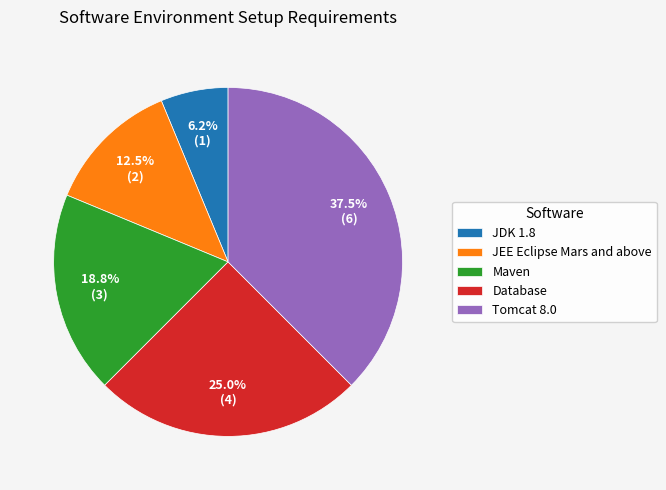

Which slice is the smallest?

JDK 1.8